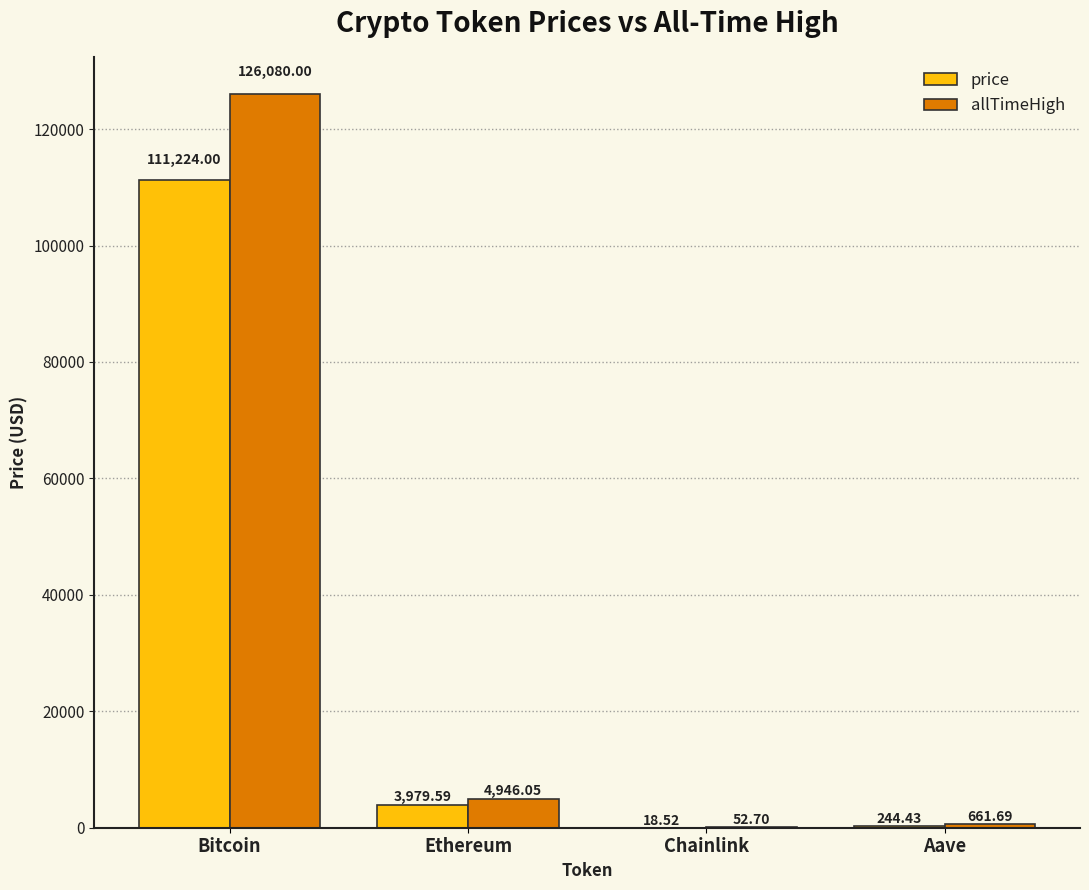

Which category has the highest value across all series?

Bitcoin